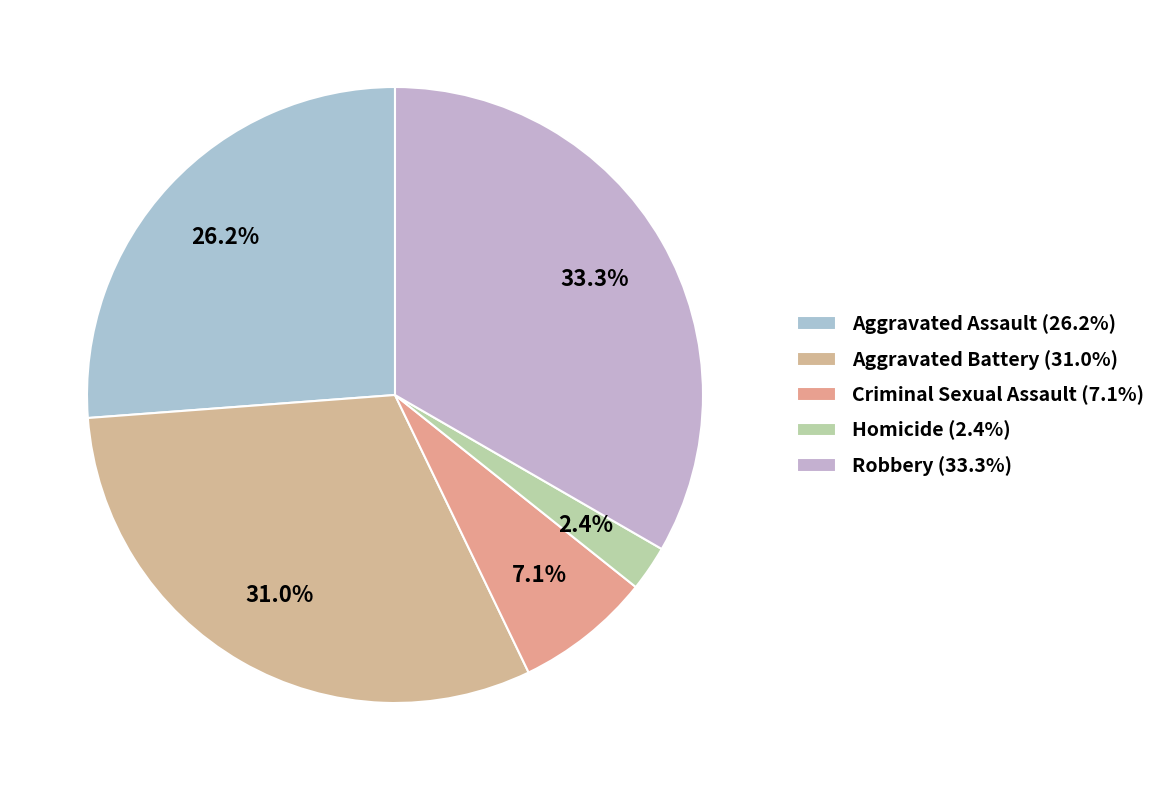

To the nearest percent, what is the combined percentage of Criminal Sexual Assault and Robbery?

40%